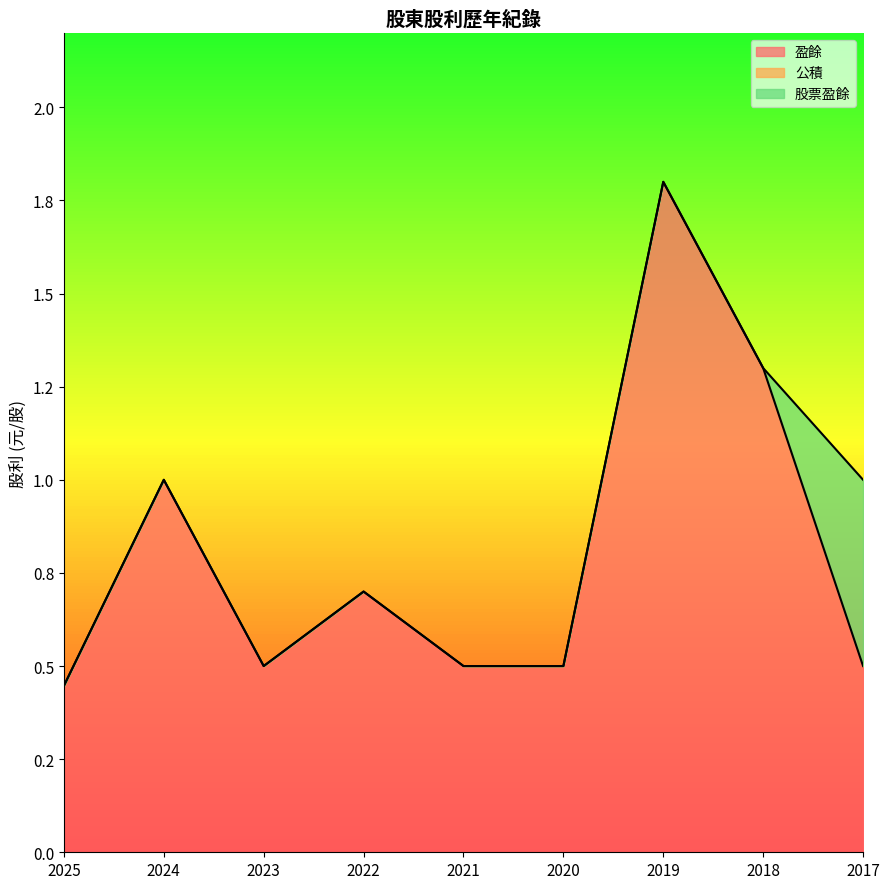

What is the value of the 盈餘 point at the 3rd from the left?

0.5